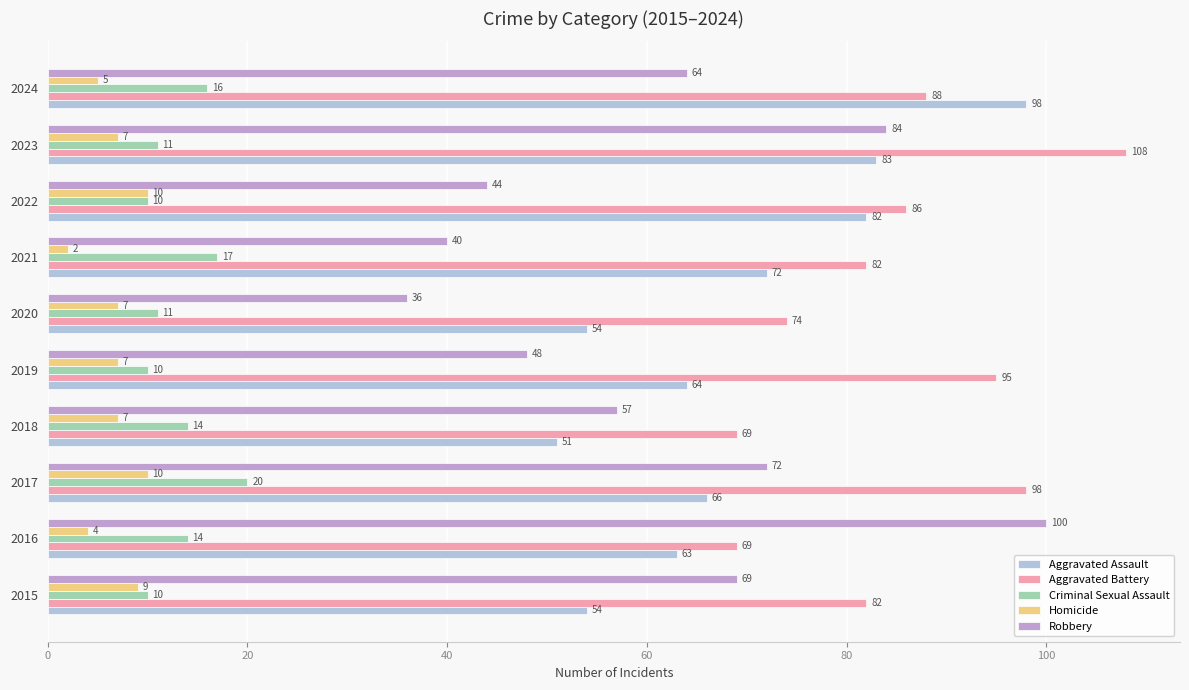

How many Criminal Sexual Assault values are between 10 and 16?

8